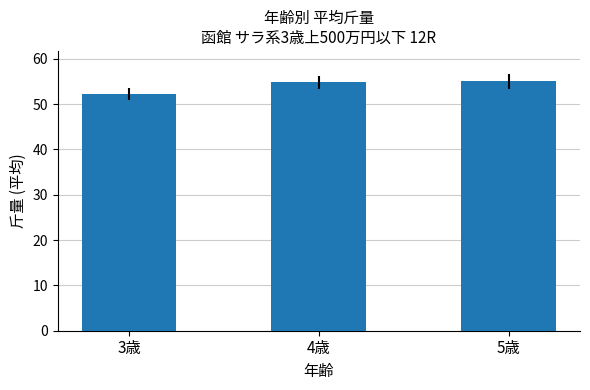

Where does the data first go above 54?

4歳